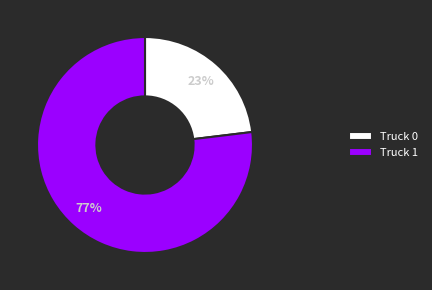

Which has a higher value, Truck 1 or Truck 0?

Truck 1